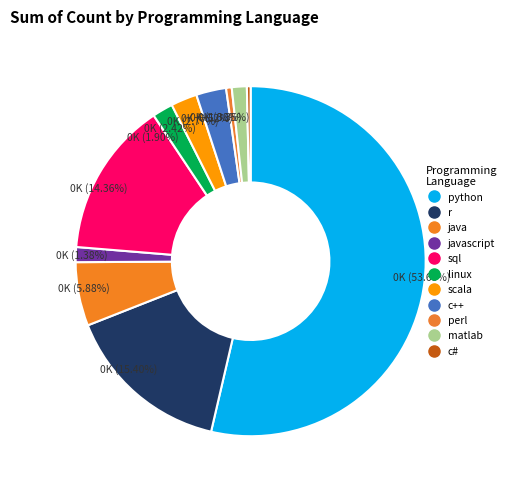

Count the number of slices in the pie.

11